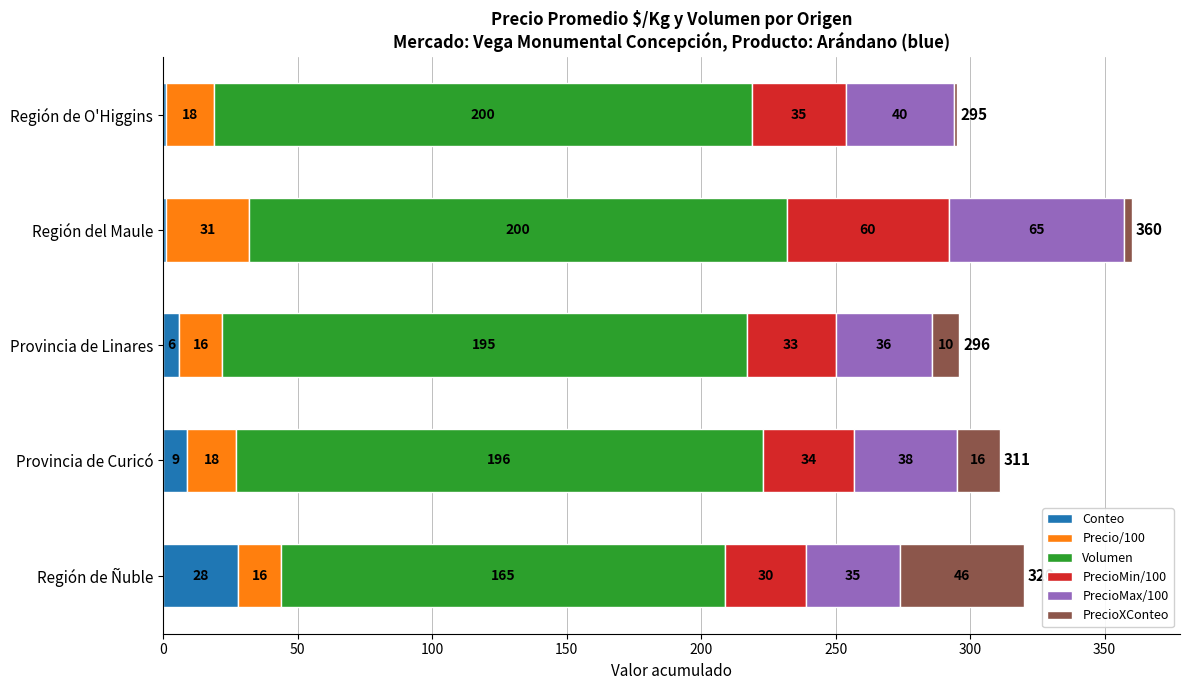

True or false: Conteo has a value of 28 at Región de Ñuble.

True